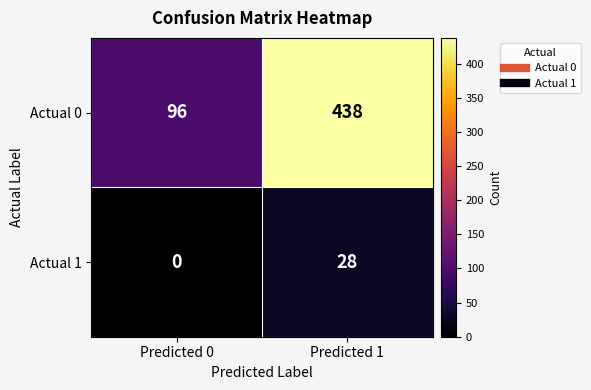

What is the average value of the Actual 0 series?

267